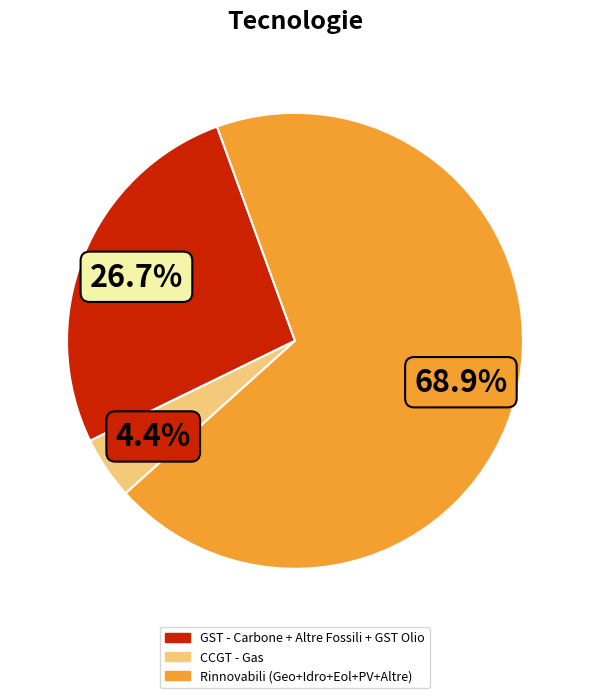

Does any single category account for the majority?

Yes